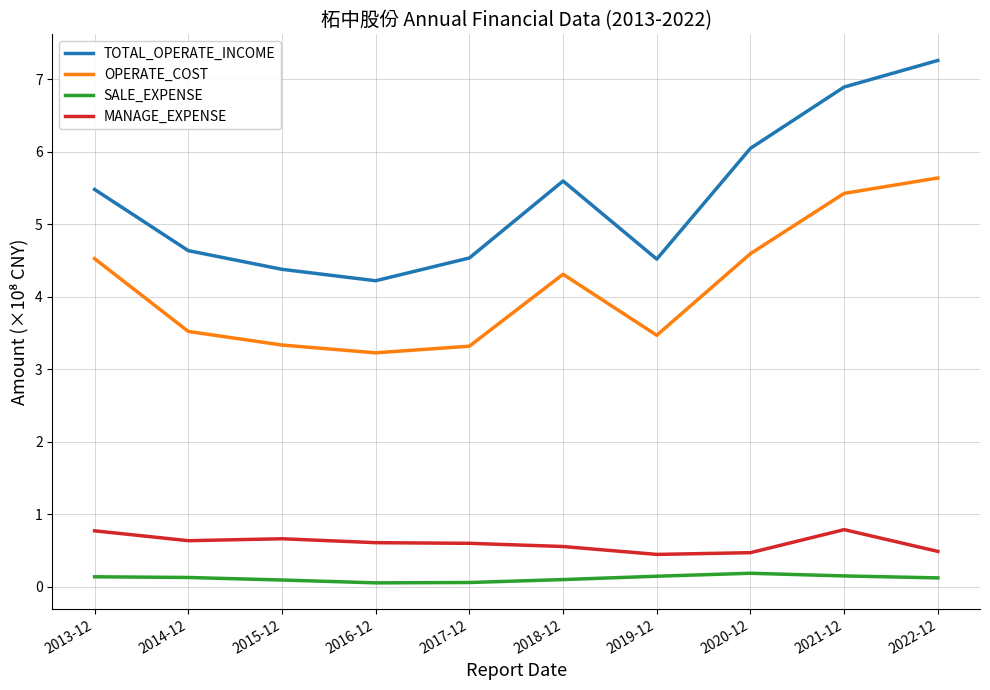

True or false: OPERATE_COST has more than 0 interior local peaks.

True